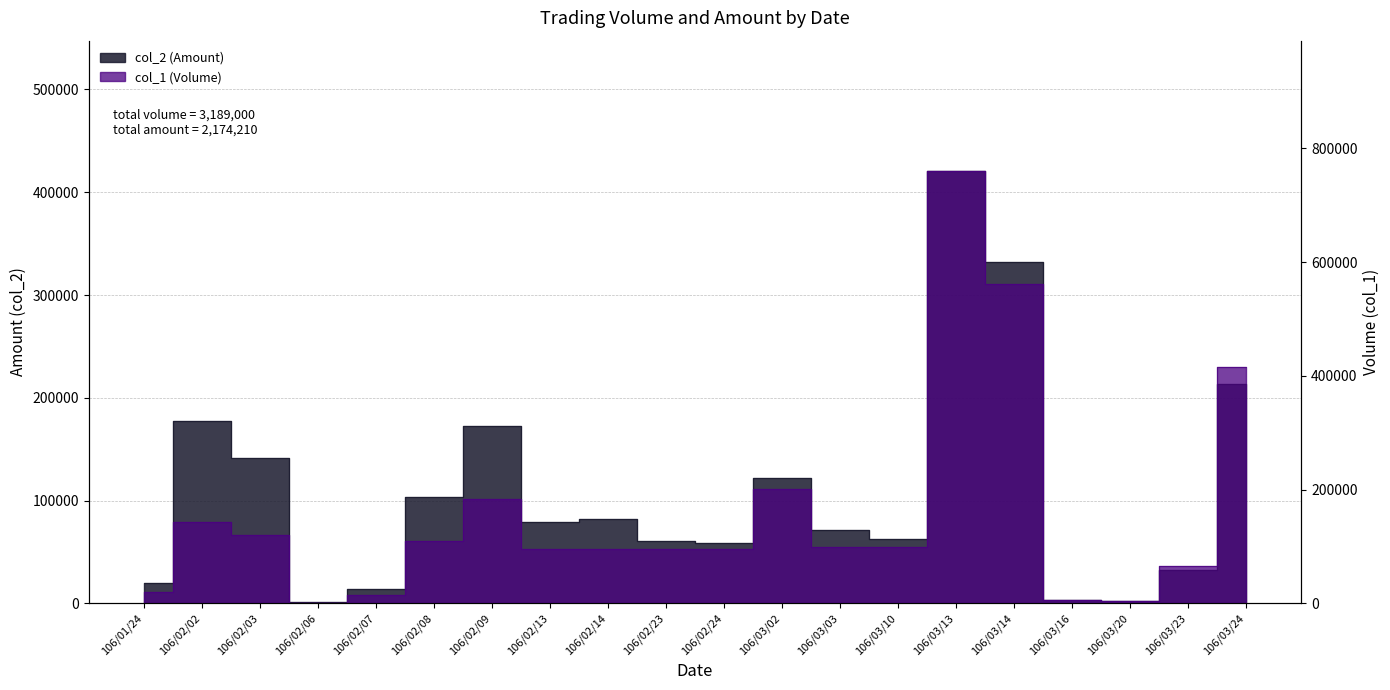

Between which two adjacent categories do col_1 (Volume) and col_2 (Amount) first intersect?

106/01/24 and 106/02/02